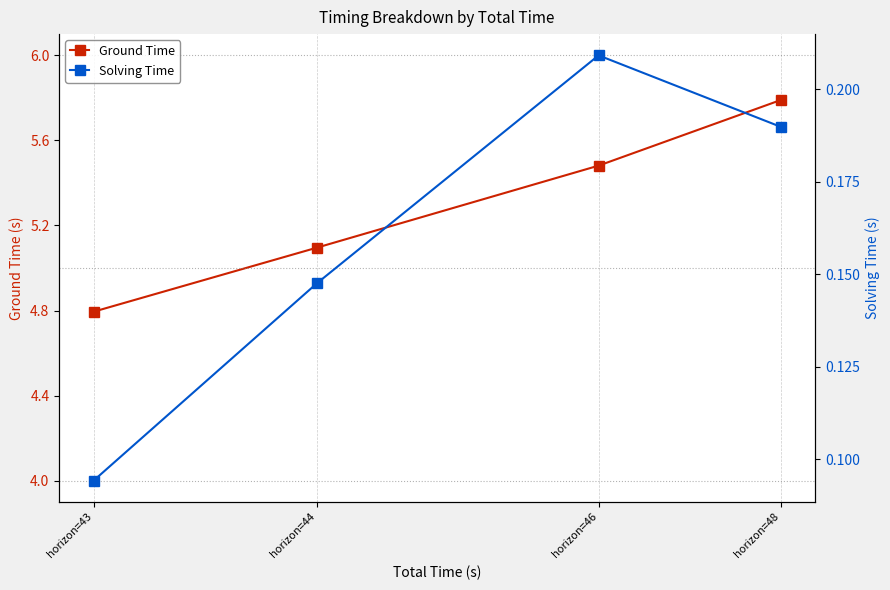

What is the difference between the highest and lowest values at horizon=46?

5.3